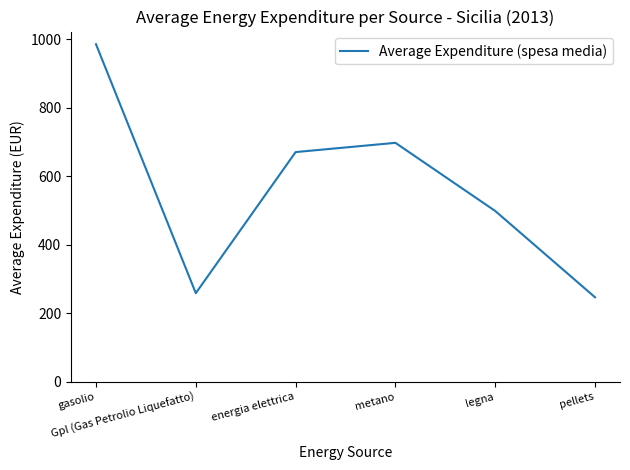

How many categories are shown in the chart?

6